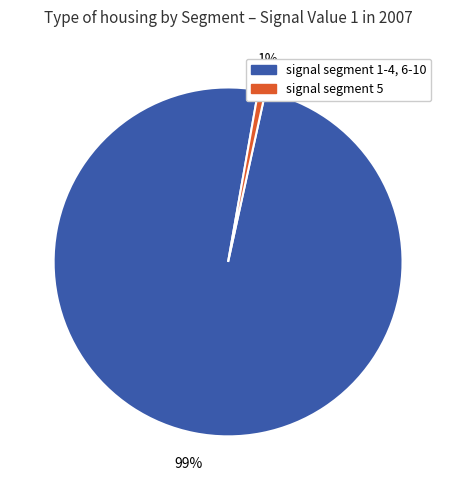

Count the number of slices in the pie.

2